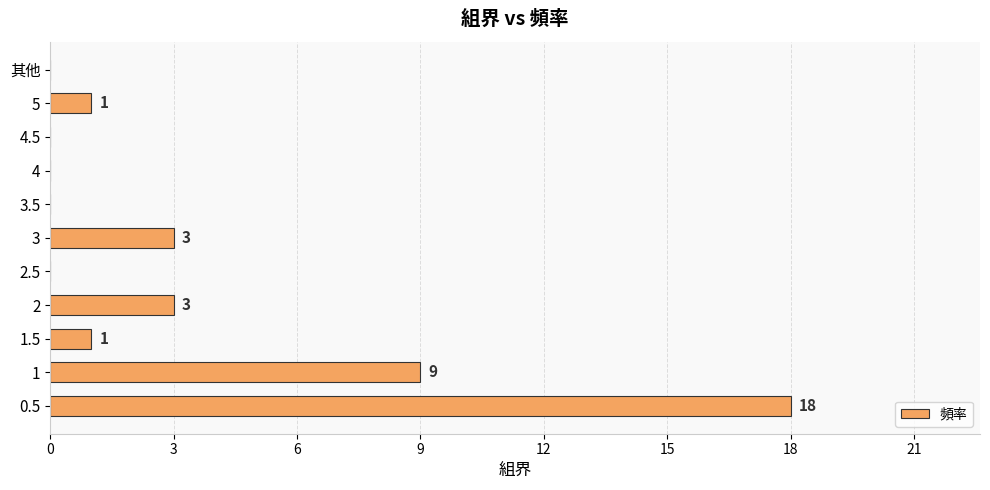

The value at 1 is 9. True or false?

True